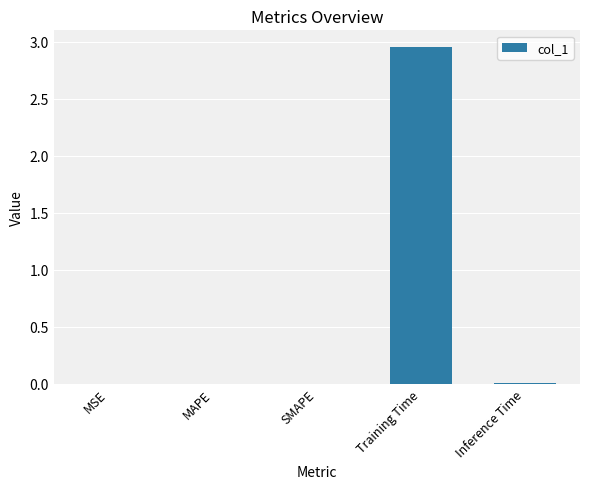

What is the change in value from SMAPE to Training Time?

+3.0